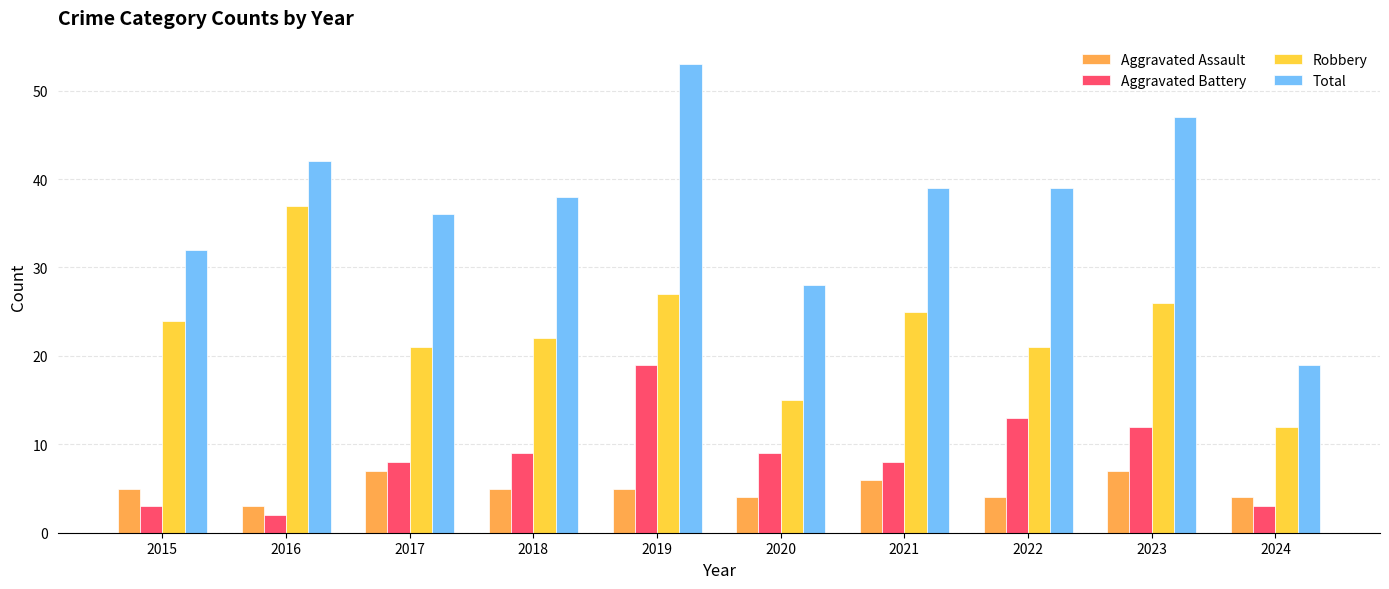

What is the maximum value for Aggravated Battery?

19